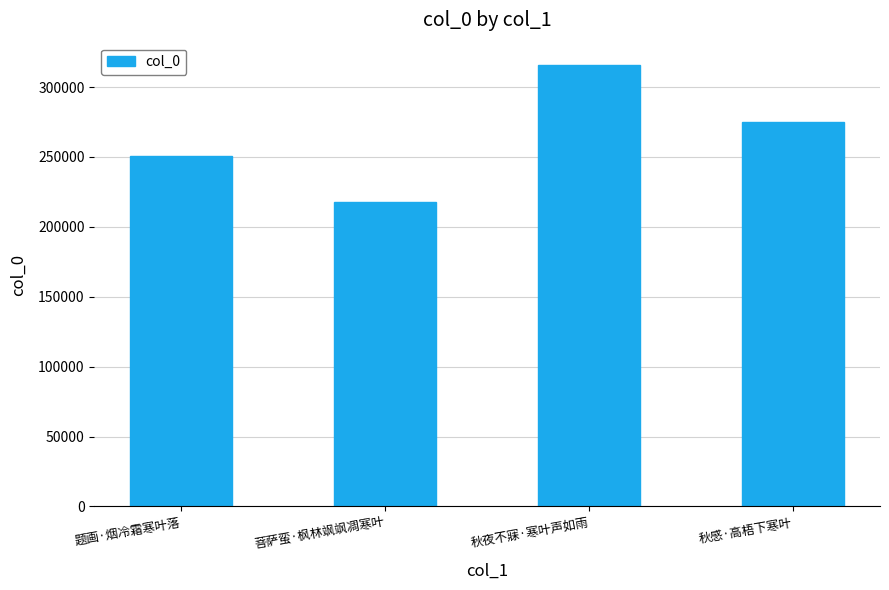

Rank the categories by value from lowest to highest.

菩萨蛮·枫林飒飒凋寒叶, 题画·烟冷霜寒叶落, 秋感·高梧下寒叶, 秋夜不寐·寒叶声如雨